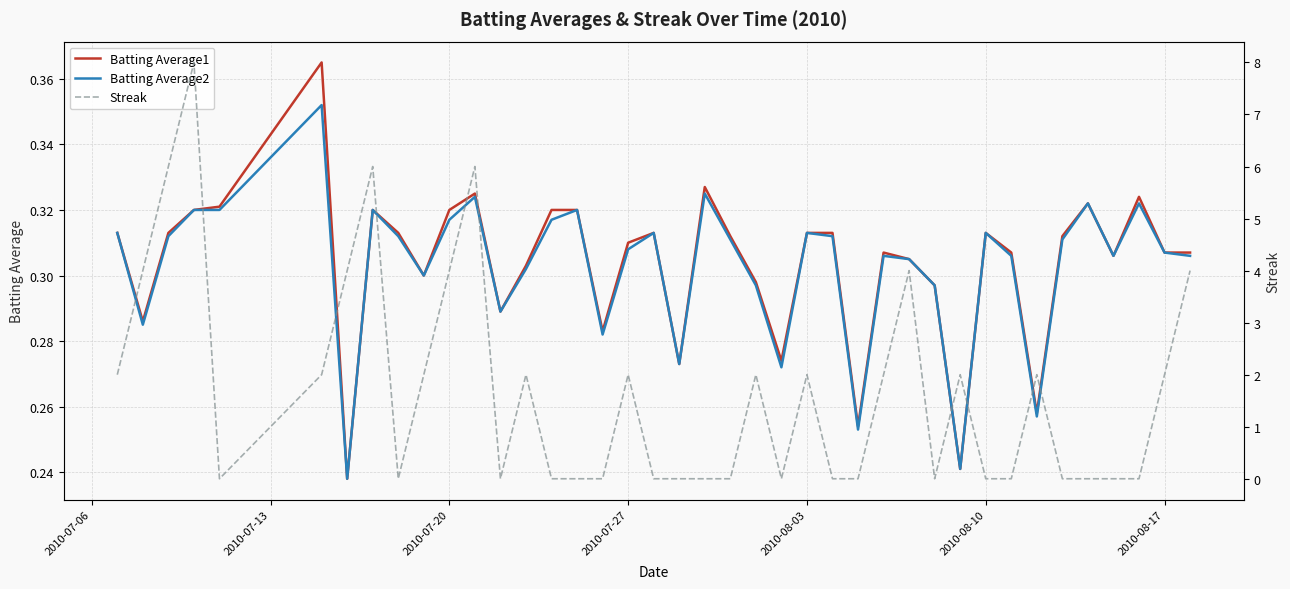

At how many categories does at least one series exceed 2?

9